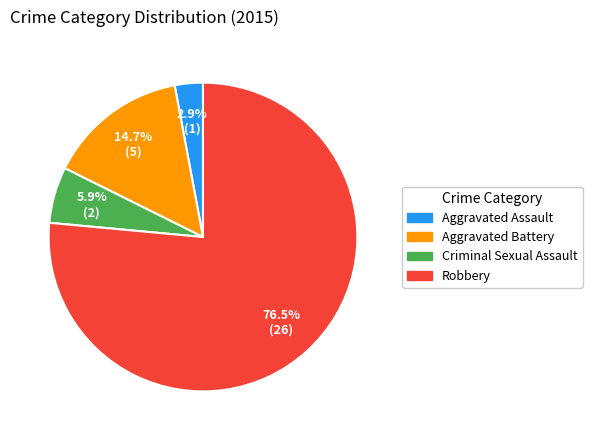

To the nearest percent, what is the difference between the Criminal Sexual Assault and Aggravated Assault slice percentages?

3%